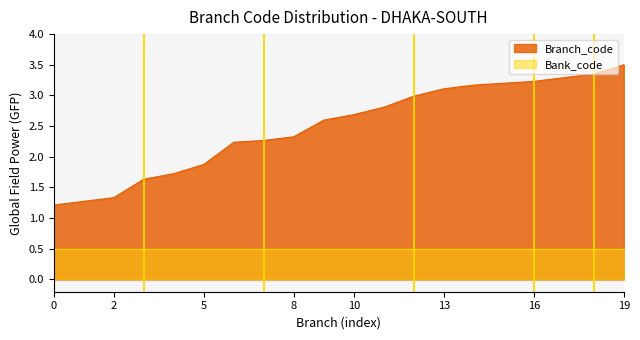

What is the difference between the maximum and minimum values in the Branch_code series?

2.3